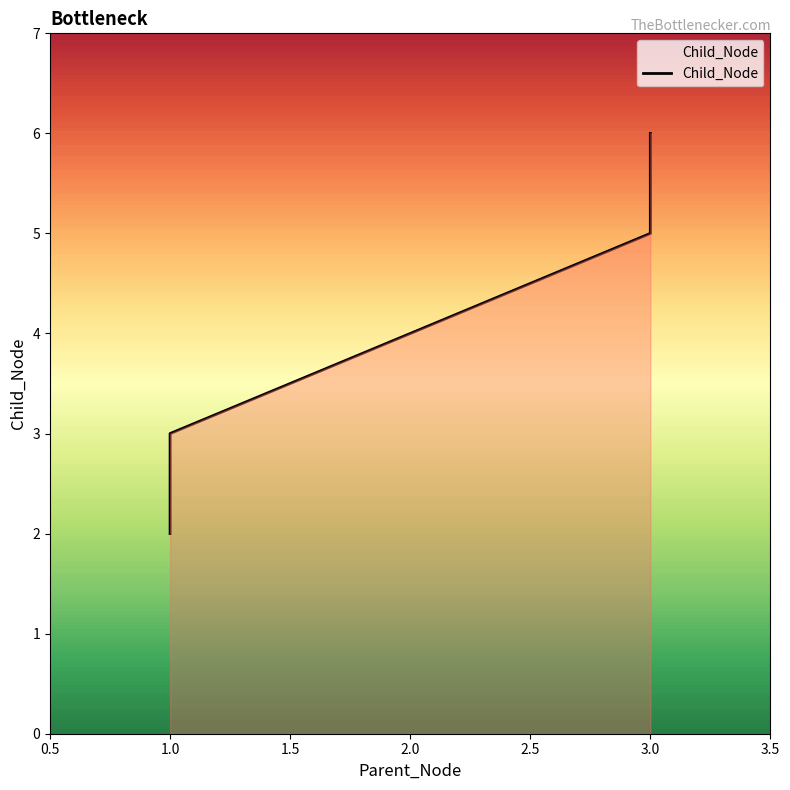

What is the value of the 3rd point from the left?

4